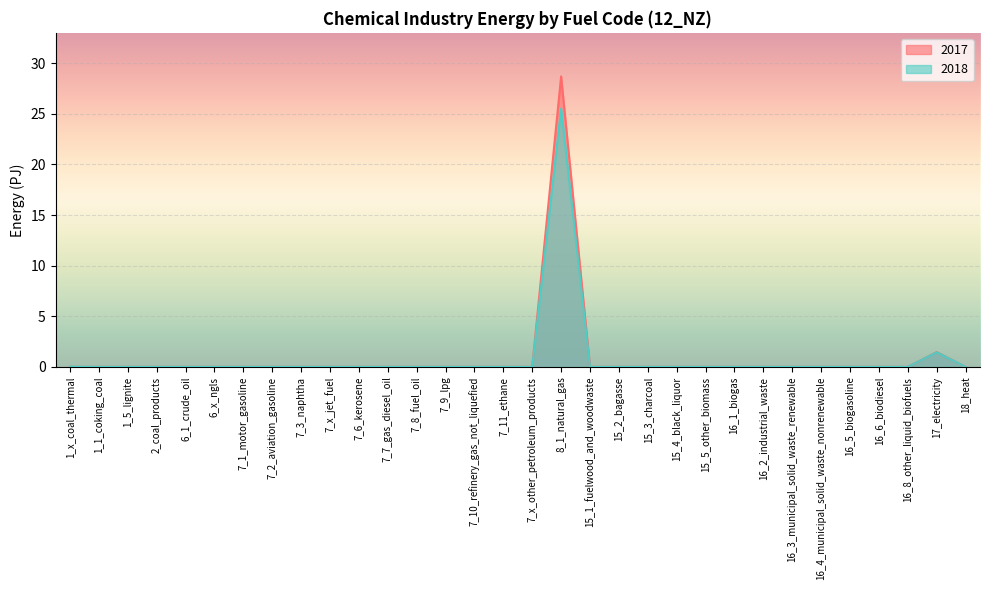

How many values in the 2017 series exceed 0?

3